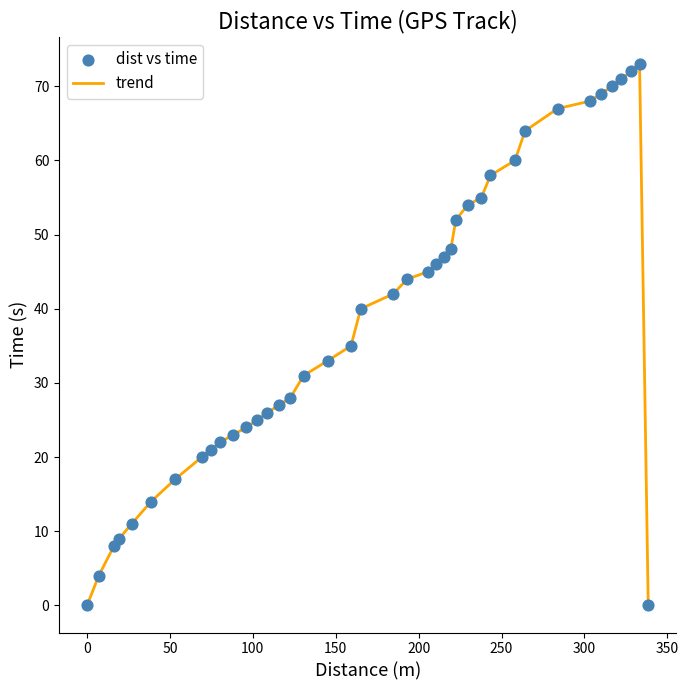

What is the maximum value shown in the chart?

73